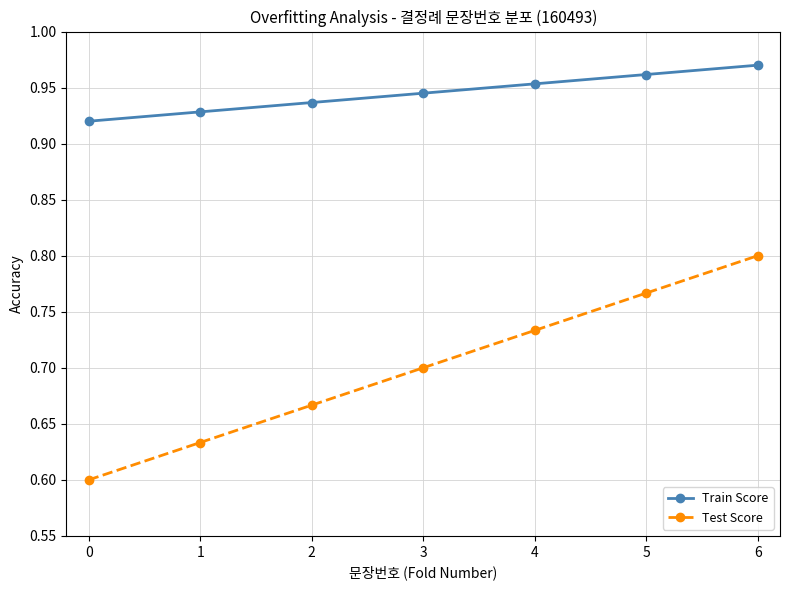

True or false: Train Score and Test Score cross at least once.

False